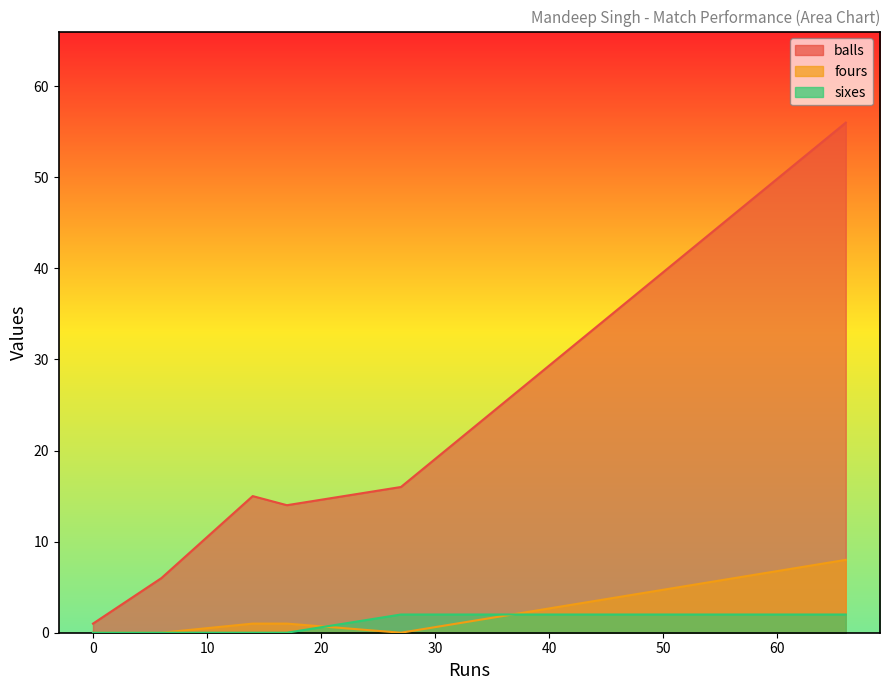

Which series has the widest spread of values?

balls